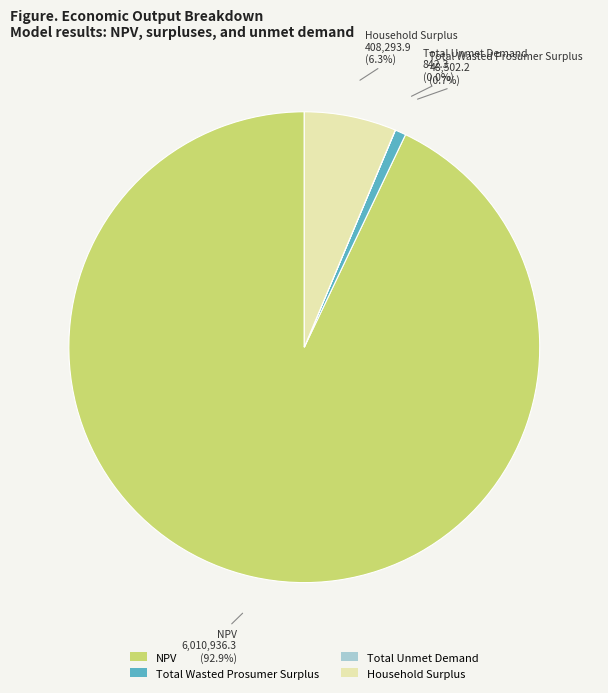

Which slice represents more than half of the pie?

NPV